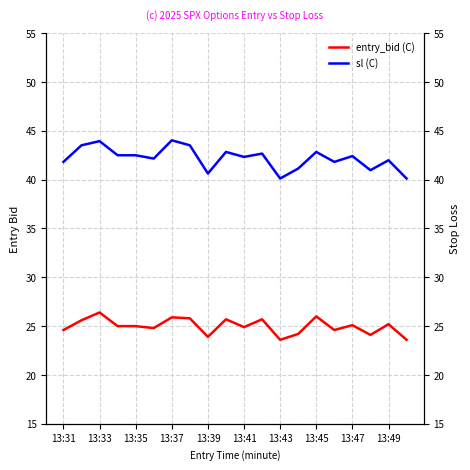

What is the difference between the second highest and second lowest values in the entry_bid (C) series?

2.4